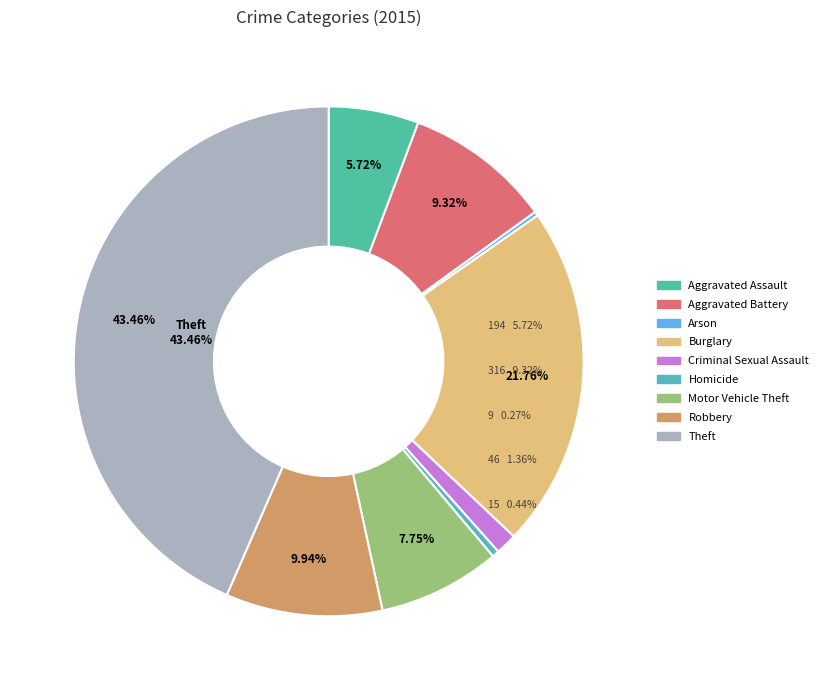

The Aggravated Battery slice represents 9% of the pie. True or false?

True